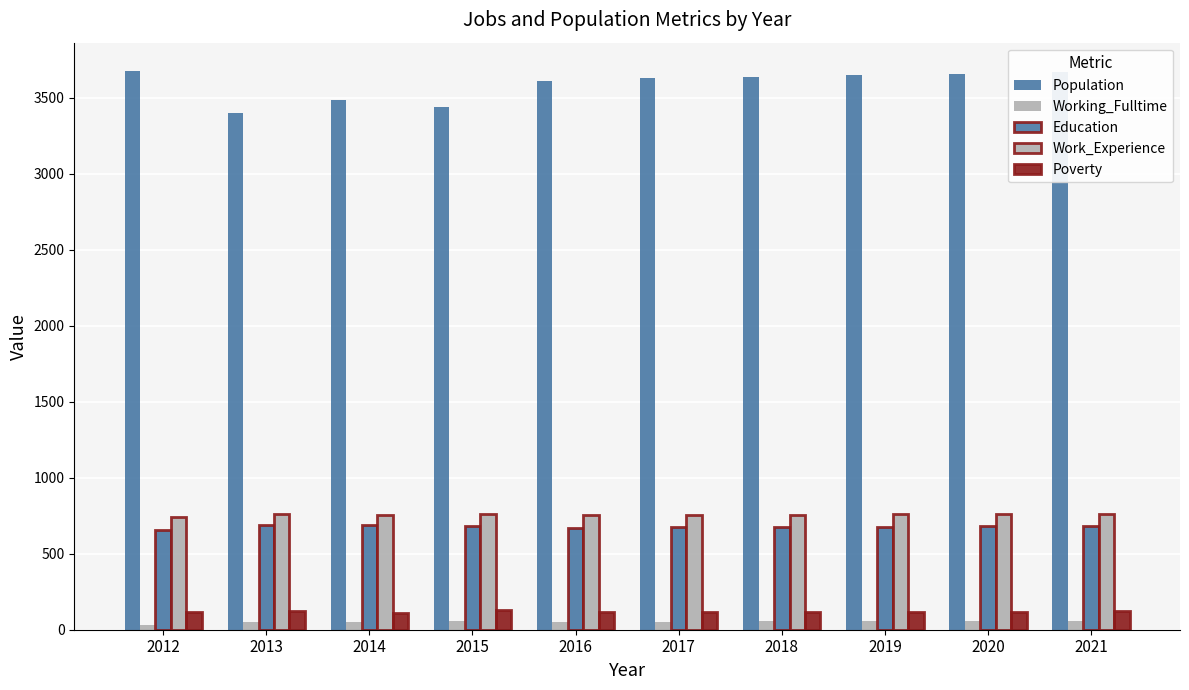

Does the chart contain stacked bars?

No